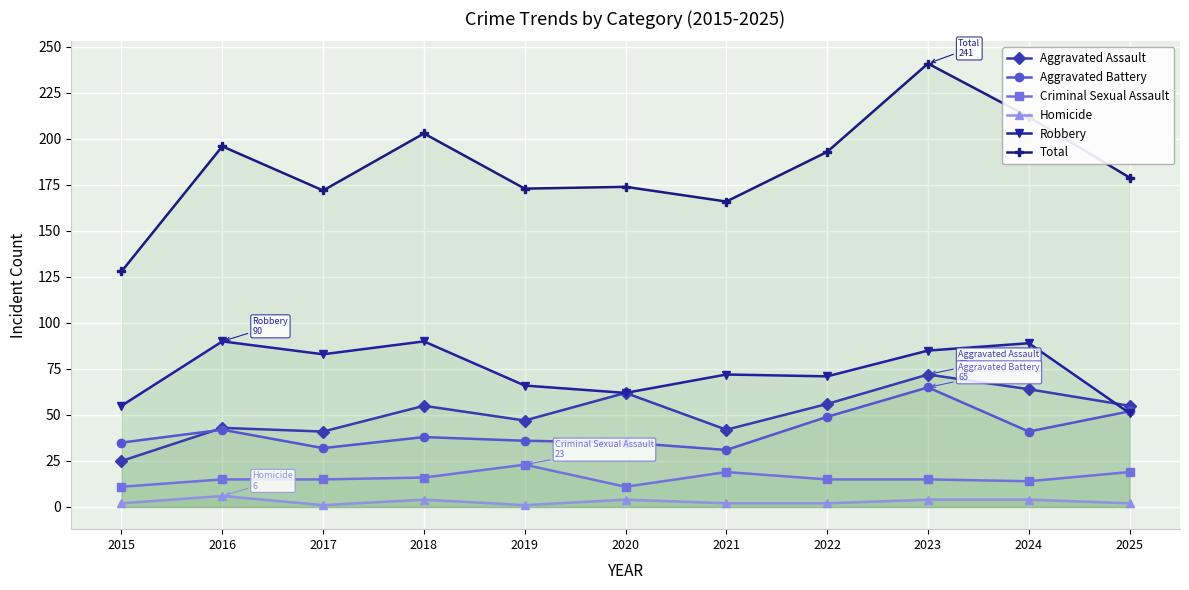

Rank the series at 2020 from lowest to highest value.

Homicide, Criminal Sexual Assault, Aggravated Battery, Aggravated Assault, Robbery, Total